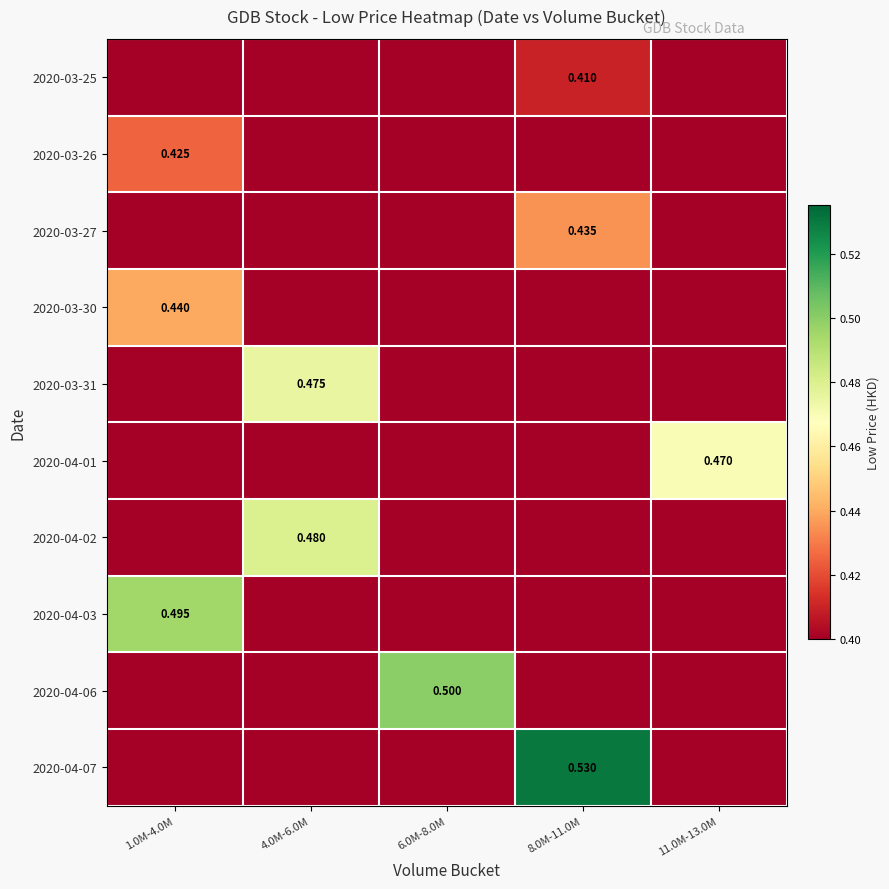

What is the average value of the 2020-04-02 series?

0.1